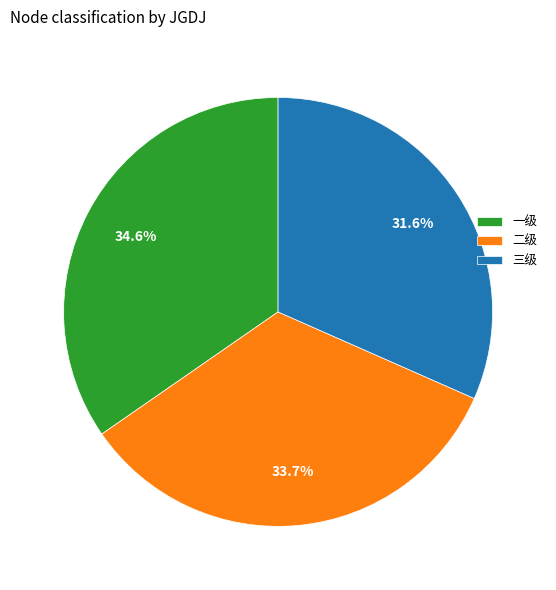

What is the smallest slice in the pie chart?

三级